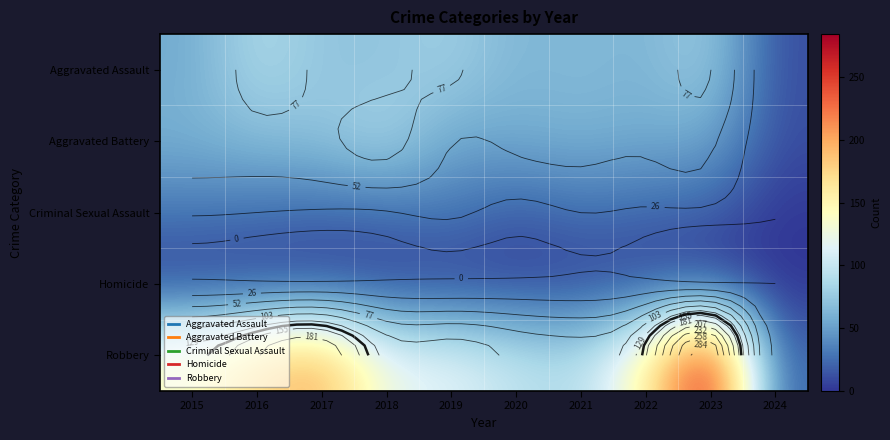

How many values in the Robbery series exceed 139?

4